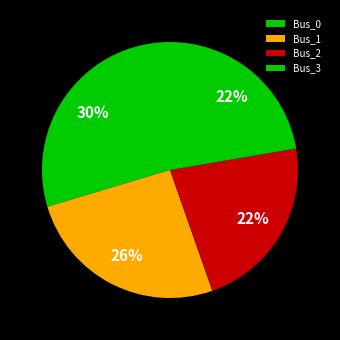

What is the change in value from Bus_1 to Bus_2?

-0.3